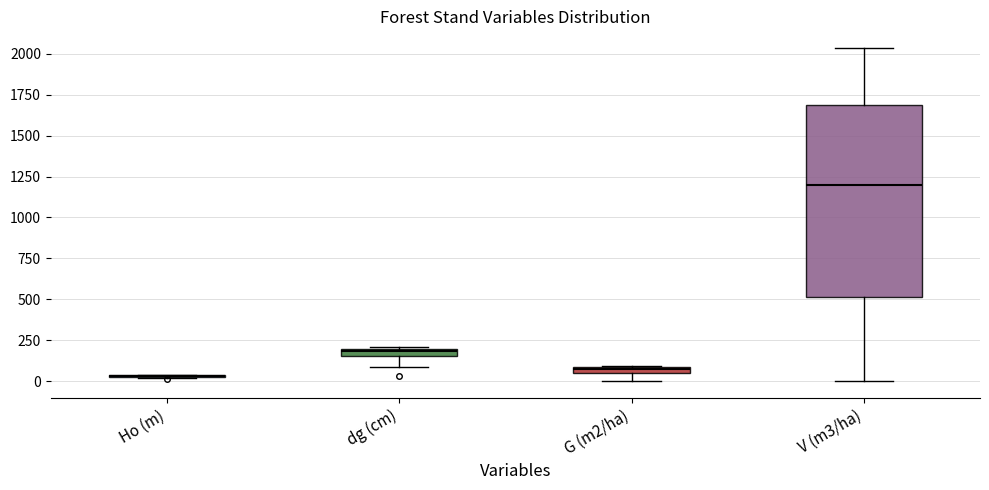

Where does the lower whisker of the box for V (m3/ha) end on the y-axis? The values are not printed on the chart, so give them approximately, as read against the axis.

0